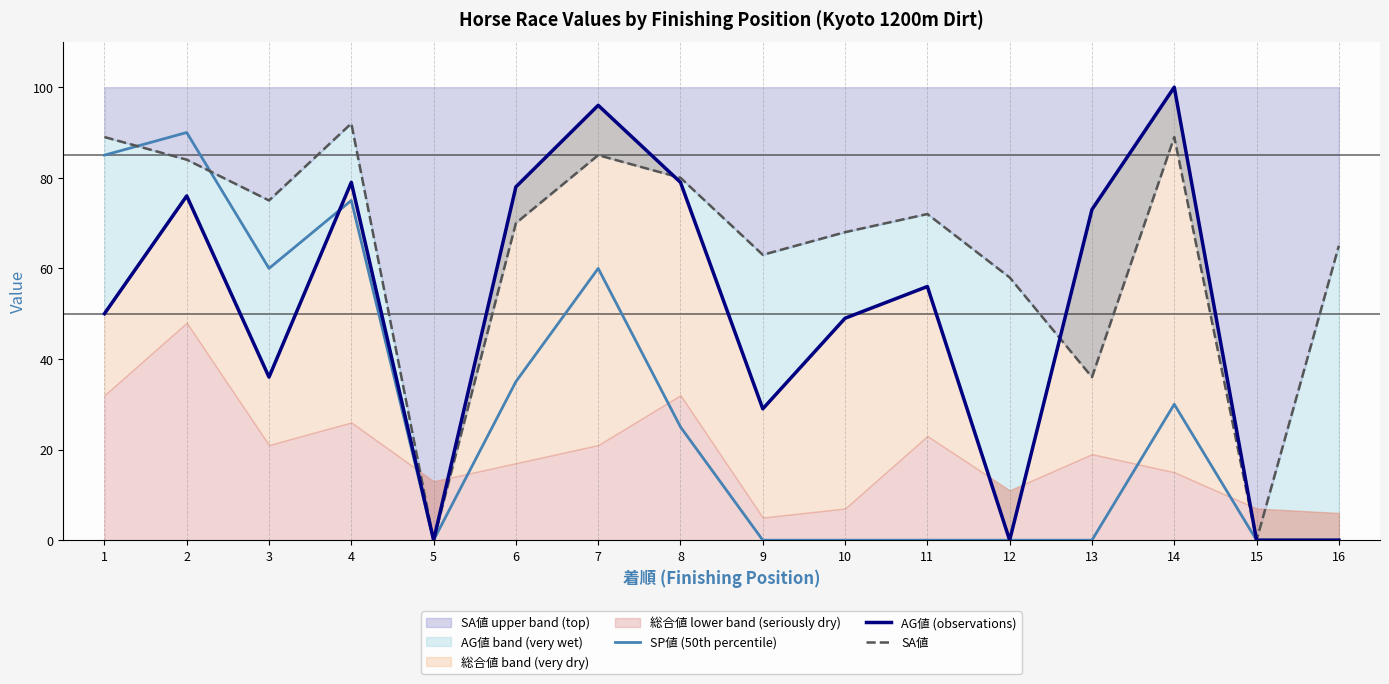

Rank the series by their average value, from highest to lowest.

SA値, AG値 (observations), SP値 (50th percentile)